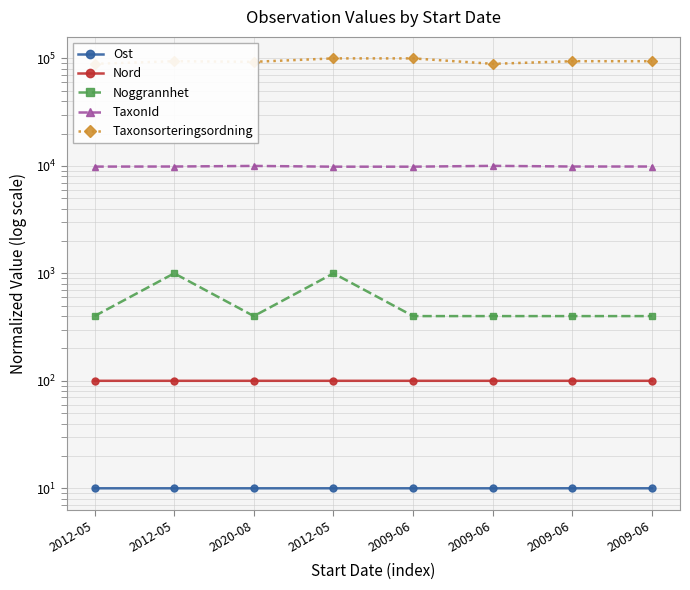

The Nord series shows 100.0 at 2009-06. True or false?

True